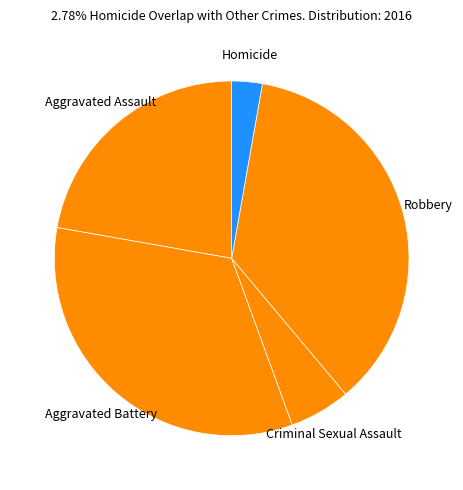

Which has a higher value, Homicide or Robbery?

Robbery